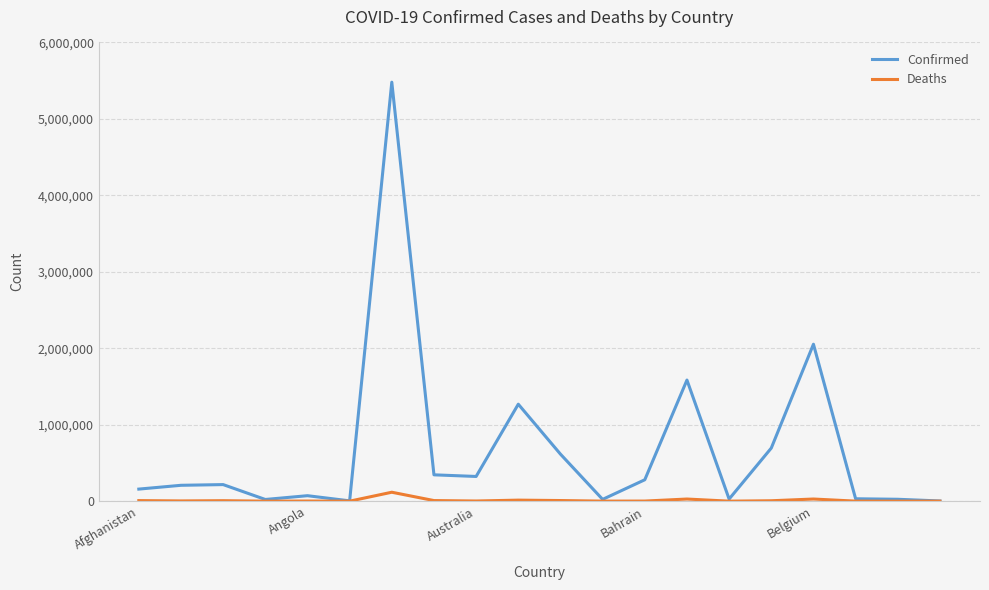

Which series has the largest range (max minus min)?

Confirmed